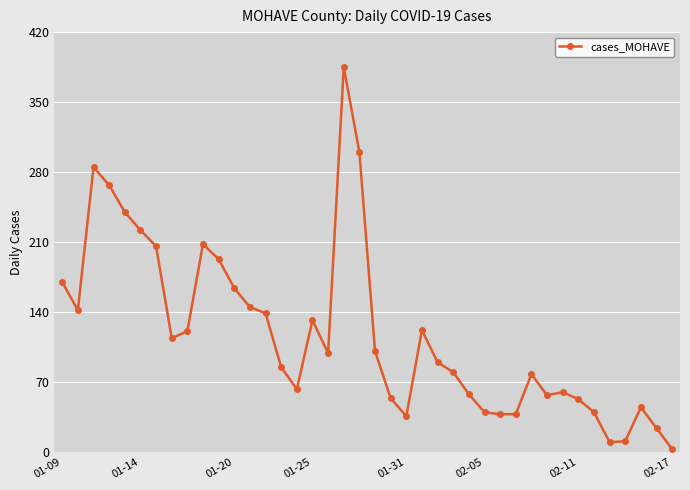

What is the greatest value displayed?

385